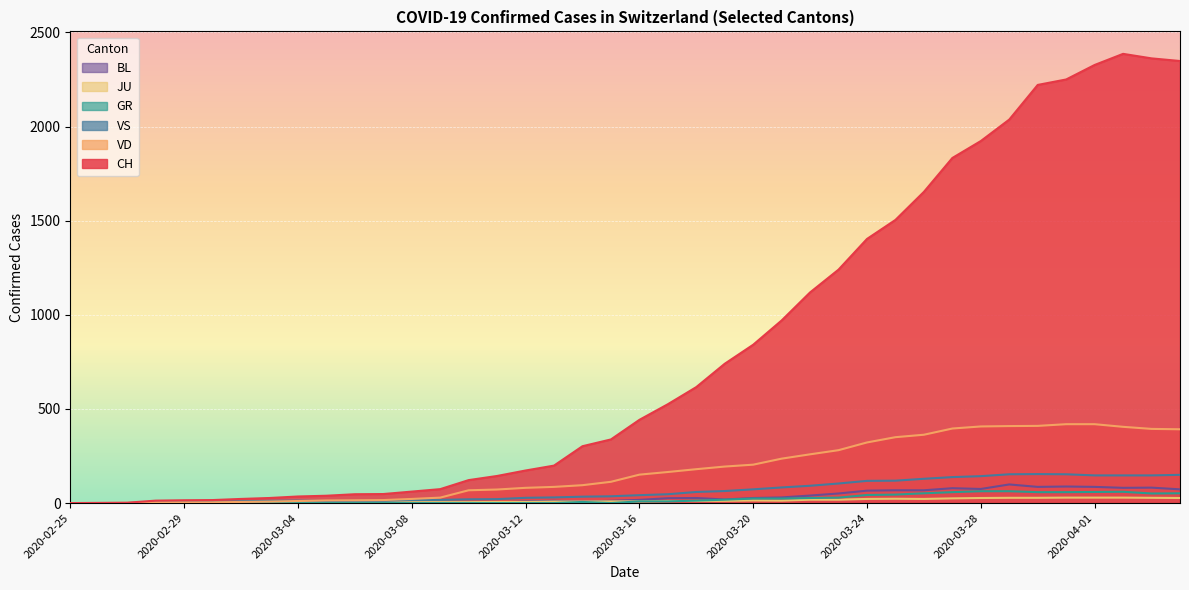

Reading left to right, list all the values displayed in this chart.

CH: 0	1	2	13	15	16	22	27	35	39	47	48	61	74	122	144	173	199	302	338	442	525	616	740	841	970	1119	1240	1403	1504	1653	1833	1923	2037	2221	2250	2327	2386	2362	2348
GR: 0	0	0	0	0	0	0	0	0	0	0	0	0	0	0	0	0	0	6	0	9	9	13	18	24	24	27	29	43	45	52	58	63	63	58	58	59	60	51	52
JU: 0	0	1	1	1	1	1	1	1	2	5	5	5	5	5	6	6	8	8	9	9	11	11	12	14	13	18	18	22	23	22	25	27	28	28	29	29	29	28	27
VD: 0	0	0	4	4	4	6	8	11	14	15	16	22	29	68	72	81	86	95	113	151	165	180	194	204	236	259	281	322	350	363	396	407	409	410	419	419	405	394	392
VS: 0	0	0	6	6	7	10	12	13	11	12	12	16	17	20	21	28	30	34	36	42	47	59	64	73	83	92	104	118	119	129	138	143	153	154	153	147	147	147	150
BL: 0	0	0	0	1	1	1	1	1	1	4	4	4	4	5	3	9	12	8	12	17	26	27	19	27	30	40	51	66	68	68	79	75	99	86	88	86	81	82	73